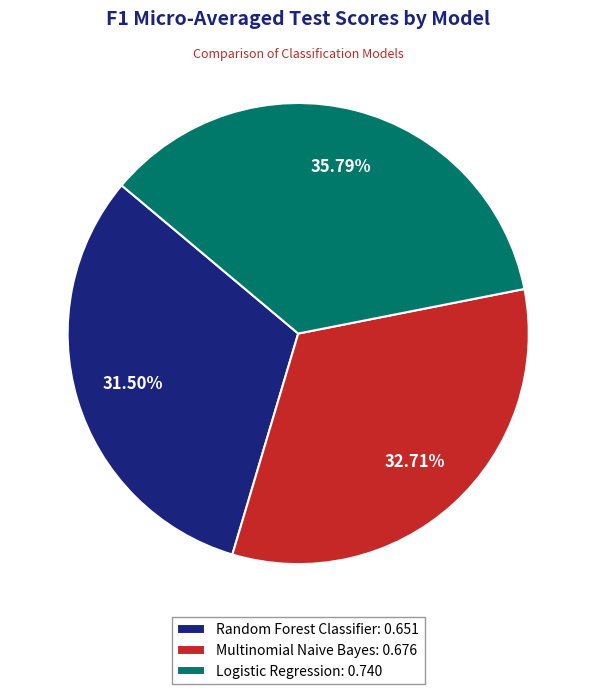

What percentage is the Logistic Regression slice, to the nearest percent?

36%